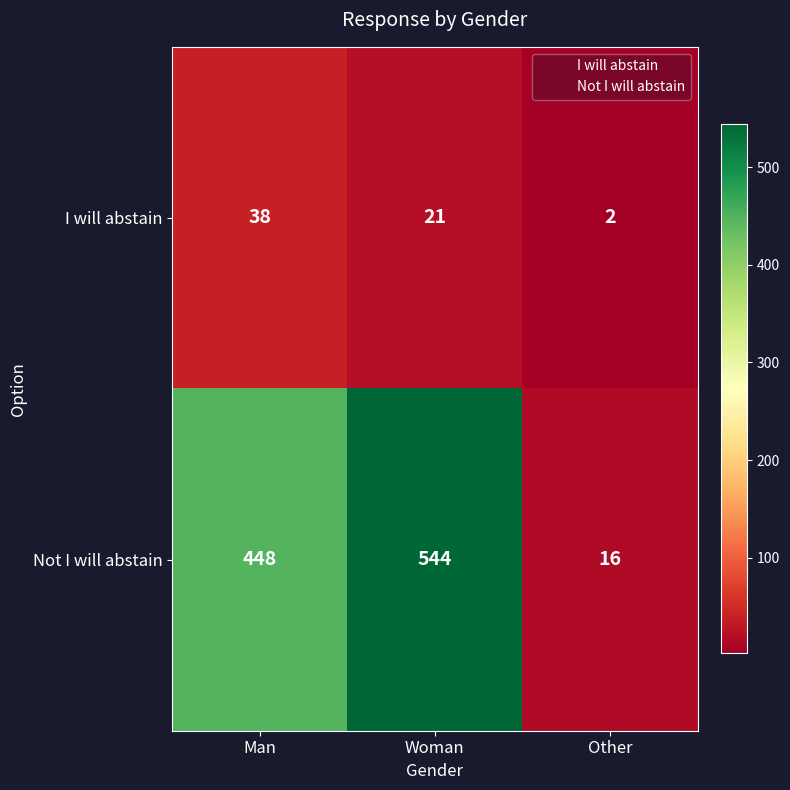

Which series has the largest total across all categories?

Not I will abstain